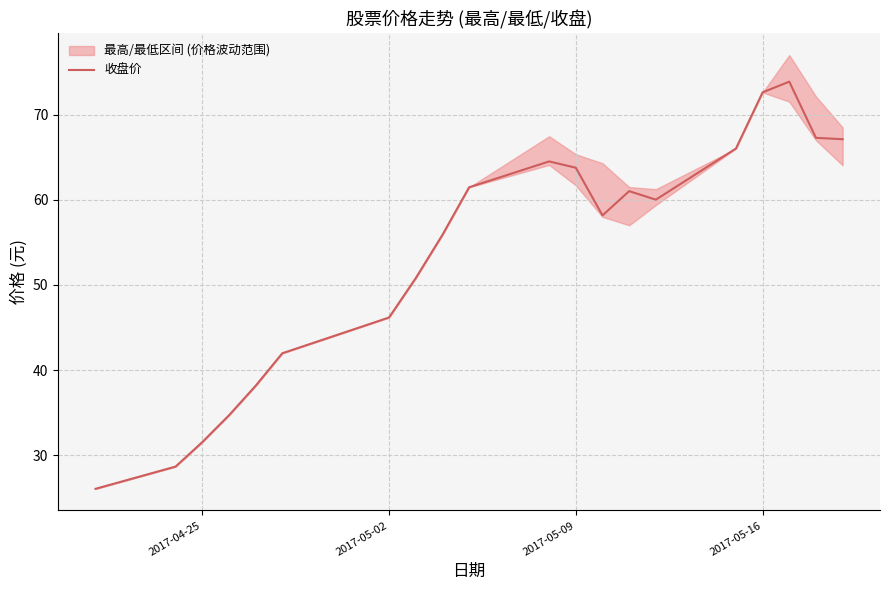

What is the maximum value shown in the chart?

73.9